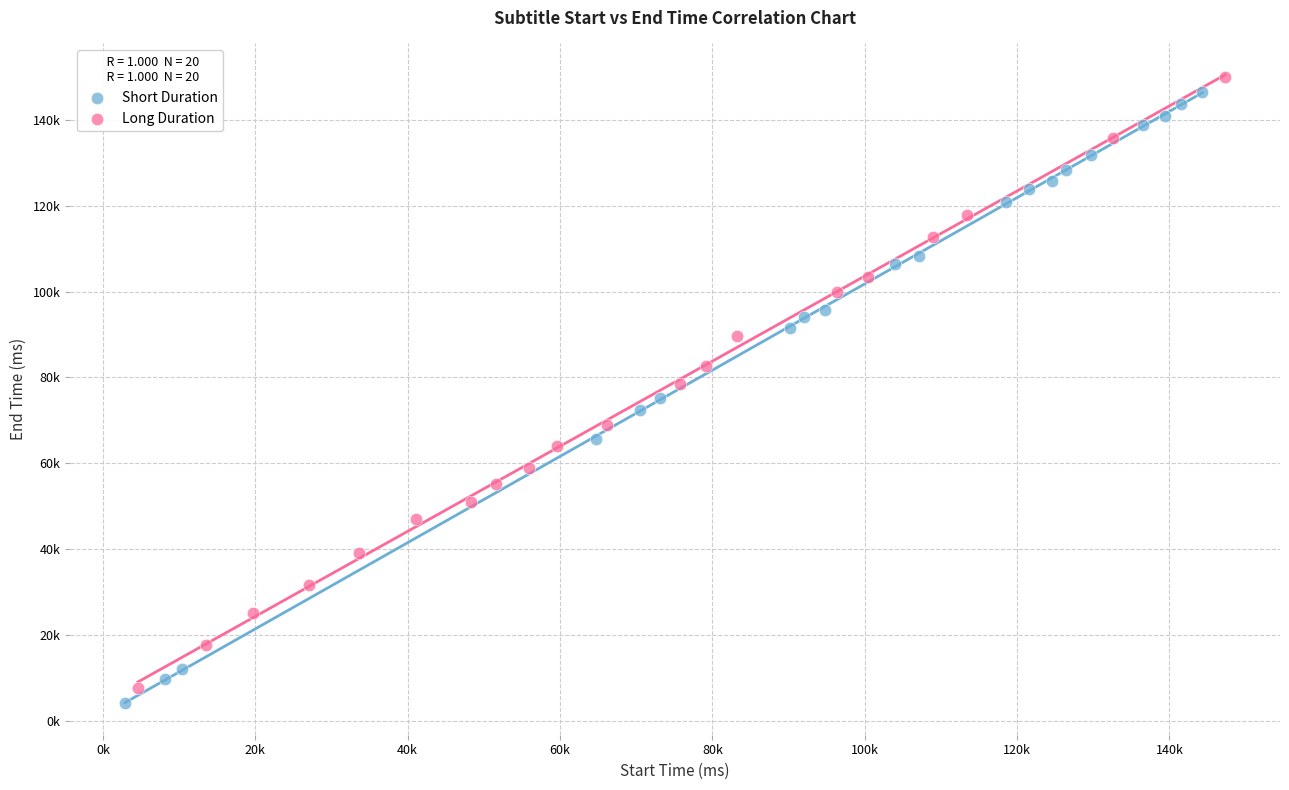

What are all the series names shown in the legend?

Short Duration, Long Duration